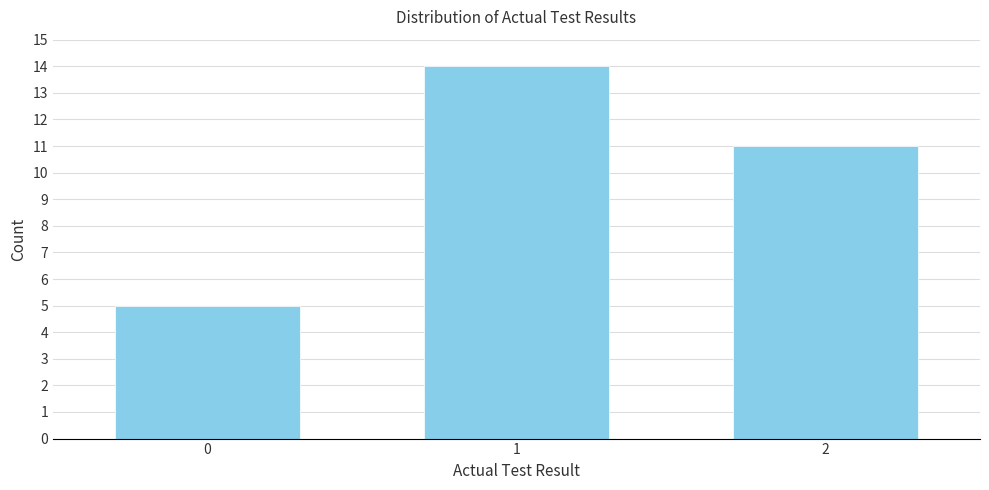

Reading left to right, extract all data points from this chart.

0=5	1=14	2=11